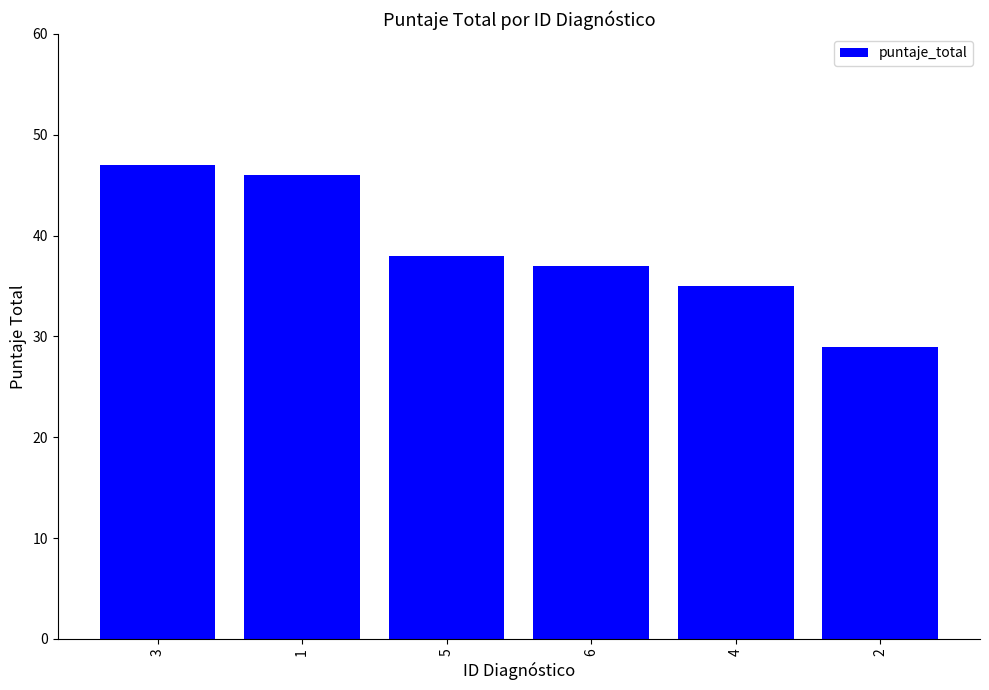

What is the value of the 2nd bar from the left?

46